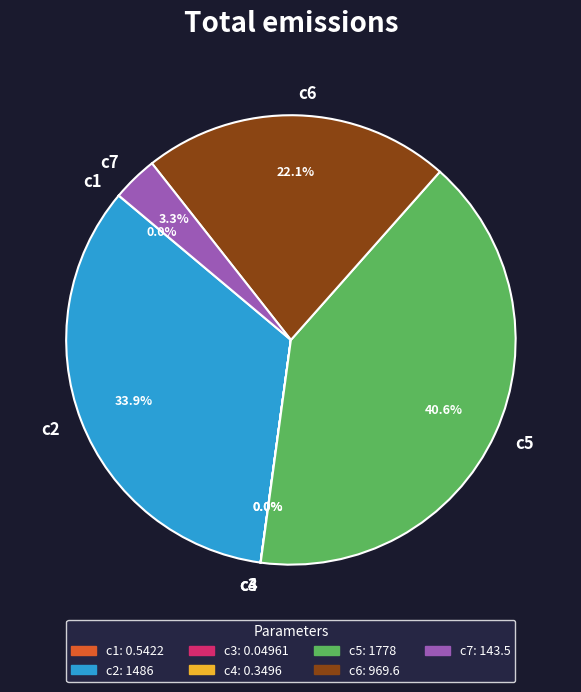

To the nearest percent, what is the difference between the largest and smallest slice percentages?

41%